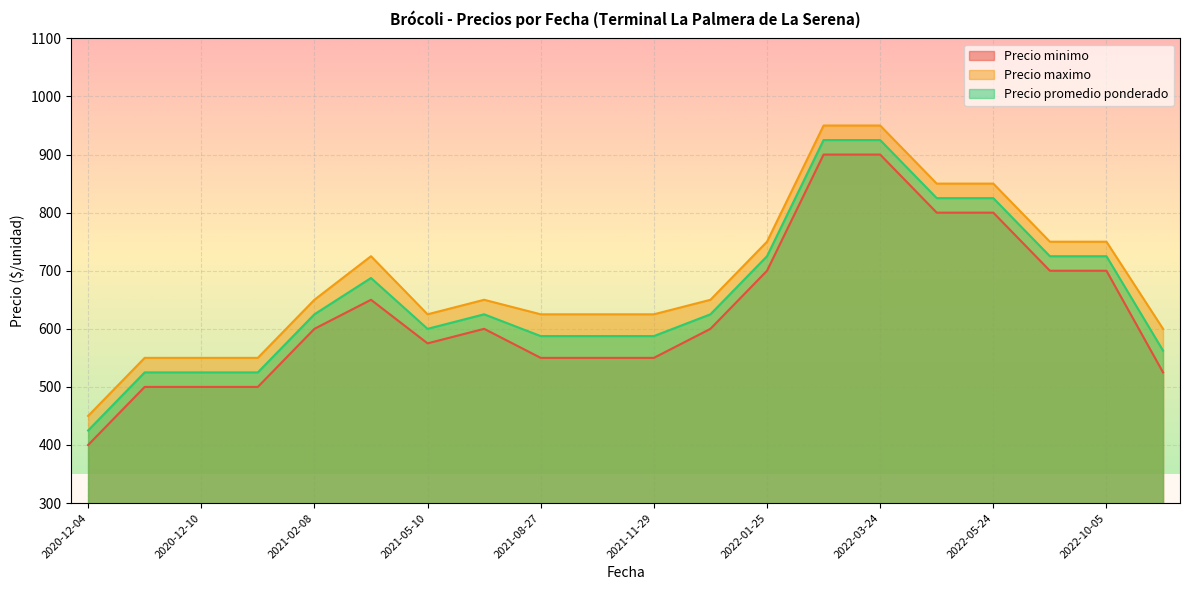

Which has a higher value, 2020-12-09 or 2021-02-08?

2021-02-08